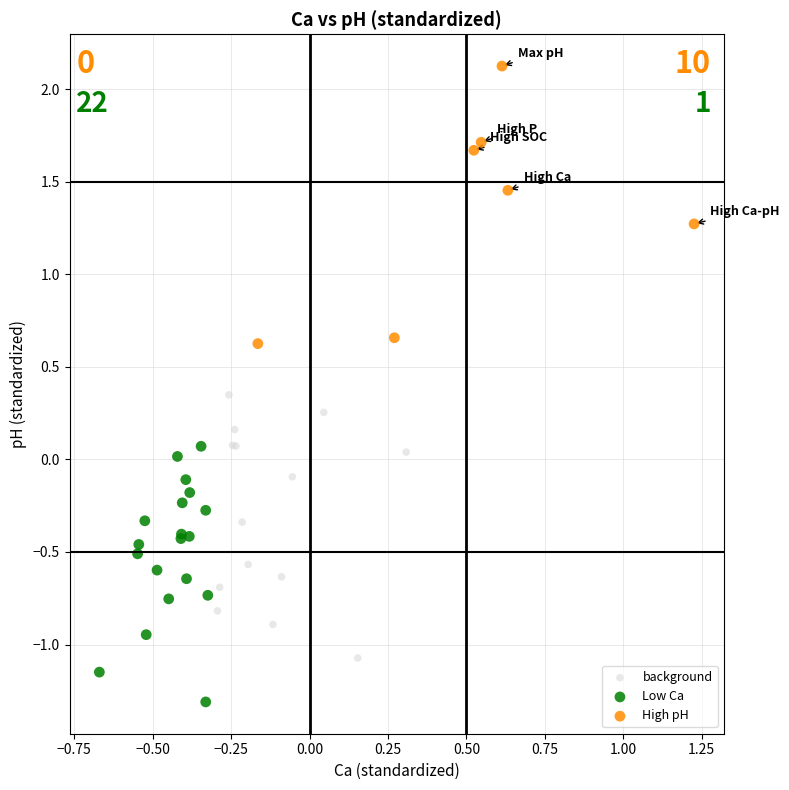

Which series reaches the minimum Y coordinate?

Low Ca